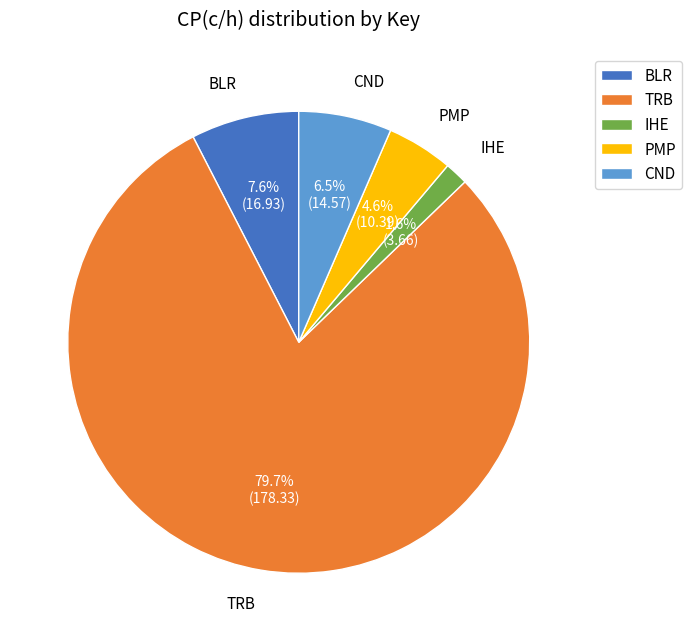

Count the number of slices in the pie.

5